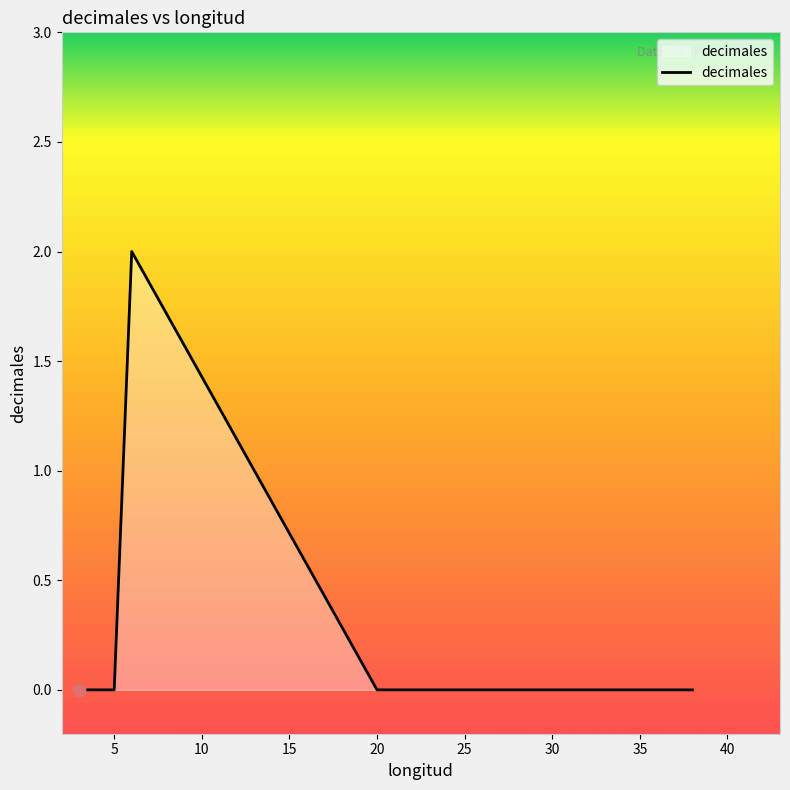

Which has a higher value, 35 or 15?

15